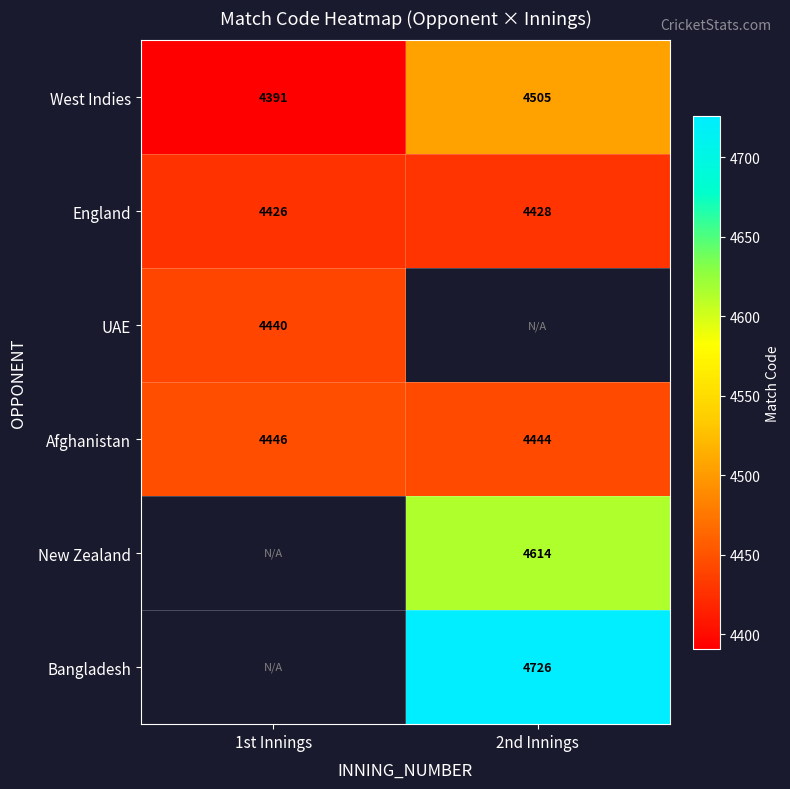

Rank the categories by Afghanistan value from lowest to highest.

2nd Innings, 1st Innings